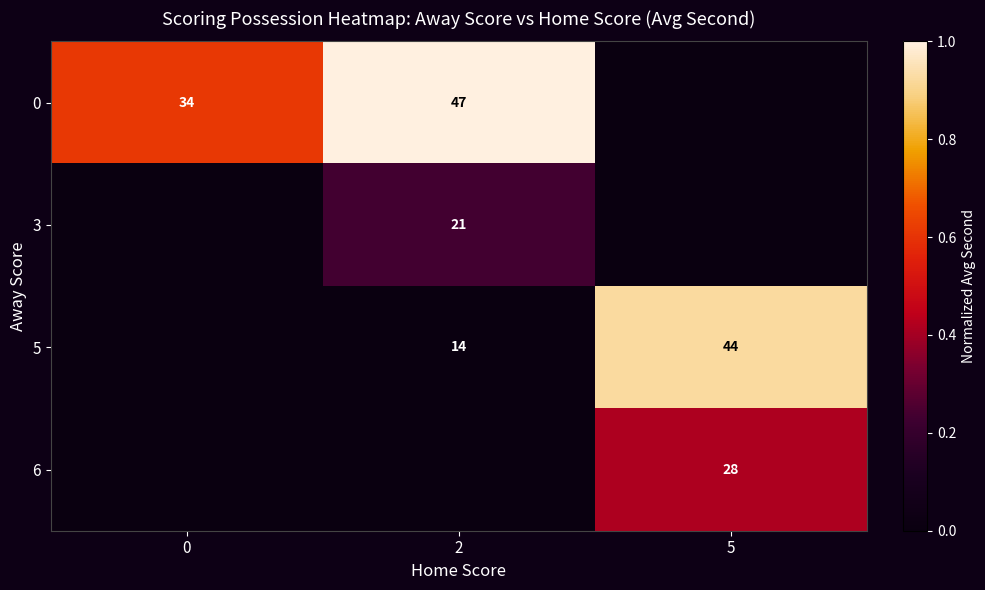

What is the difference between the highest and lowest values at 0?

0.6